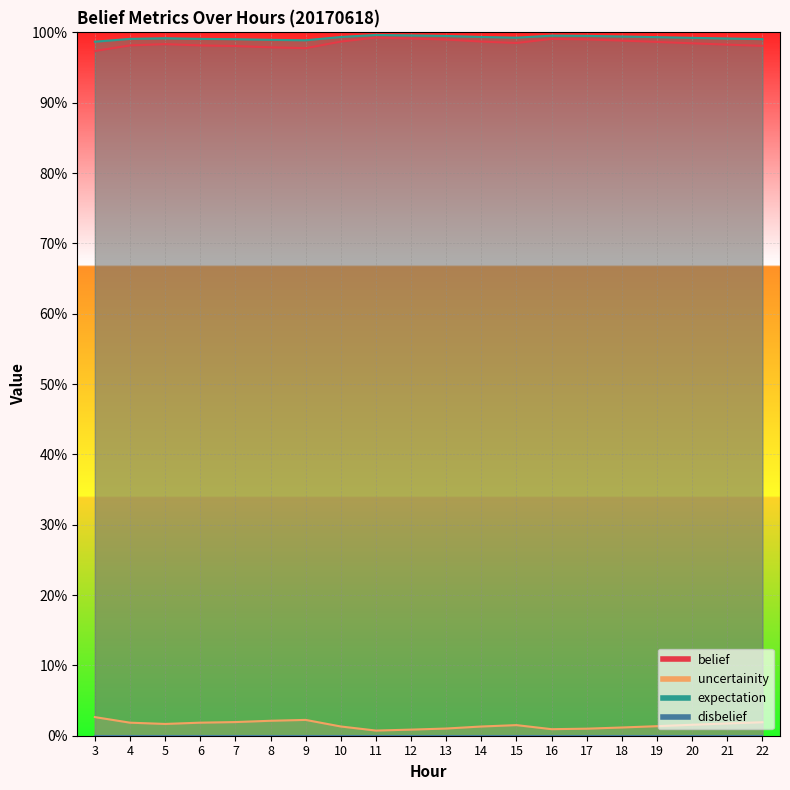

How many interior local valleys does the expectation series have?

2